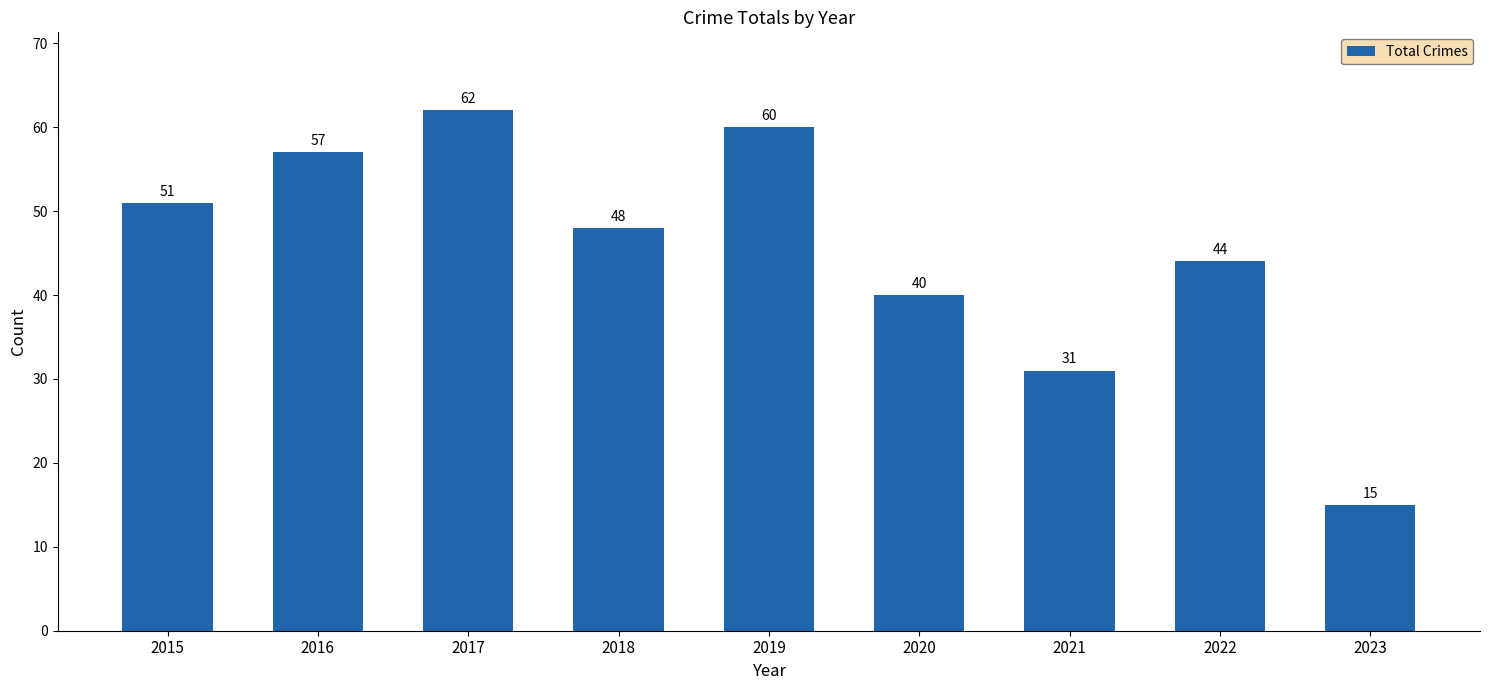

Is it true that the value at 2019 is 60?

True